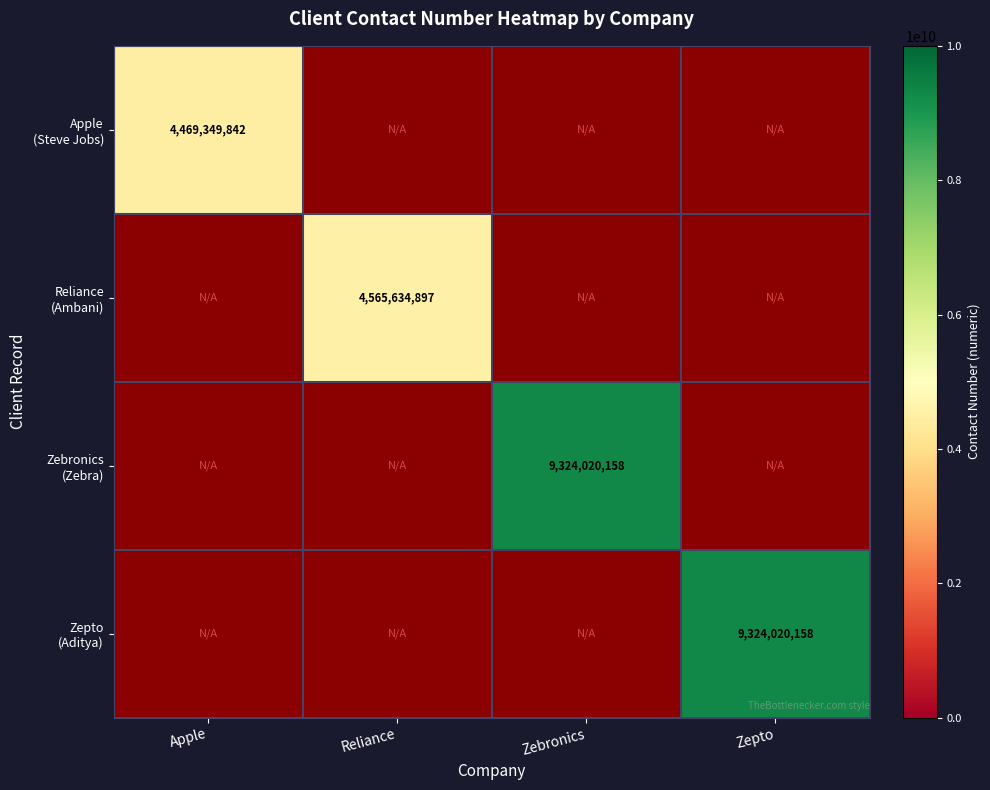

True or false: Apple (Steve Jobs) has a value of 4469349842.0 at Apple.

True